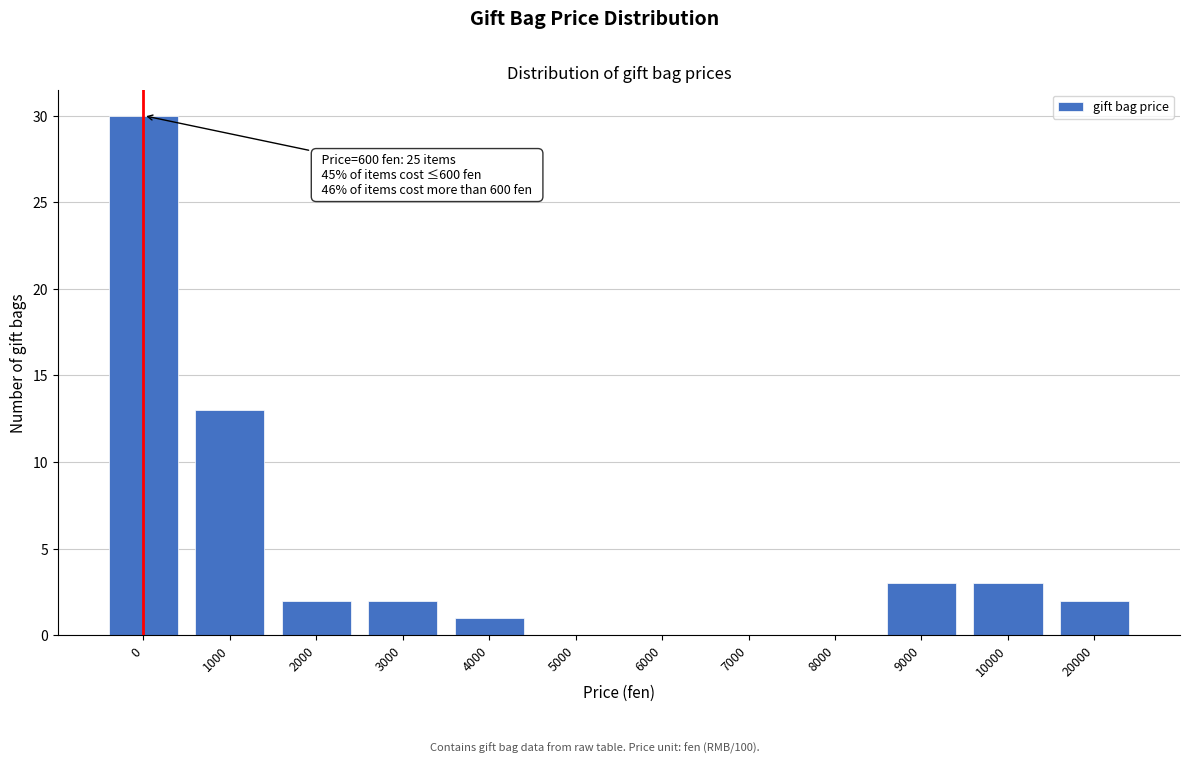

Reading left to right, transcribe all the data shown in this chart.

0=30	1000=13	2000=2	3000=2	4000=1	5000=0	6000=0	7000=0	8000=0	9000=3	10000=3	20000=2